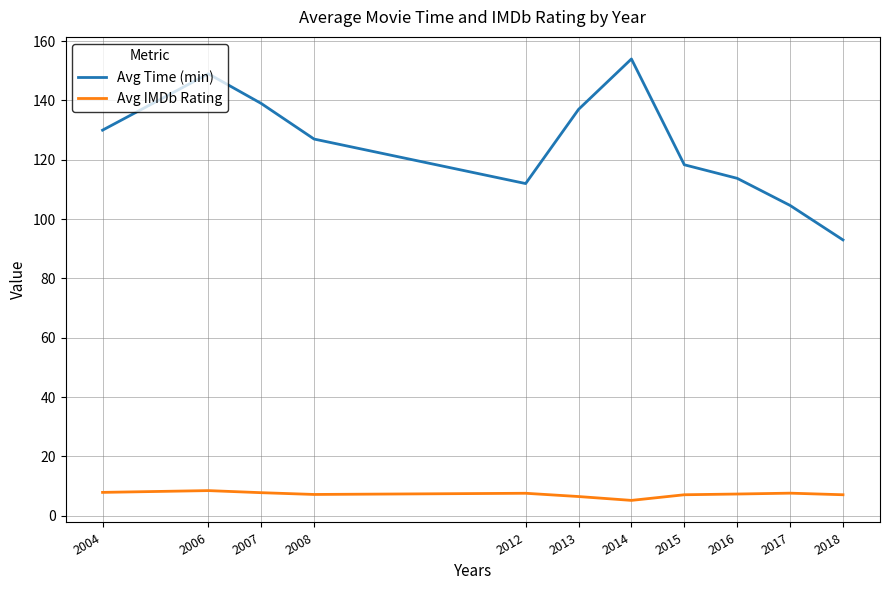

Which series has the largest total across all categories?

Avg Time (min)